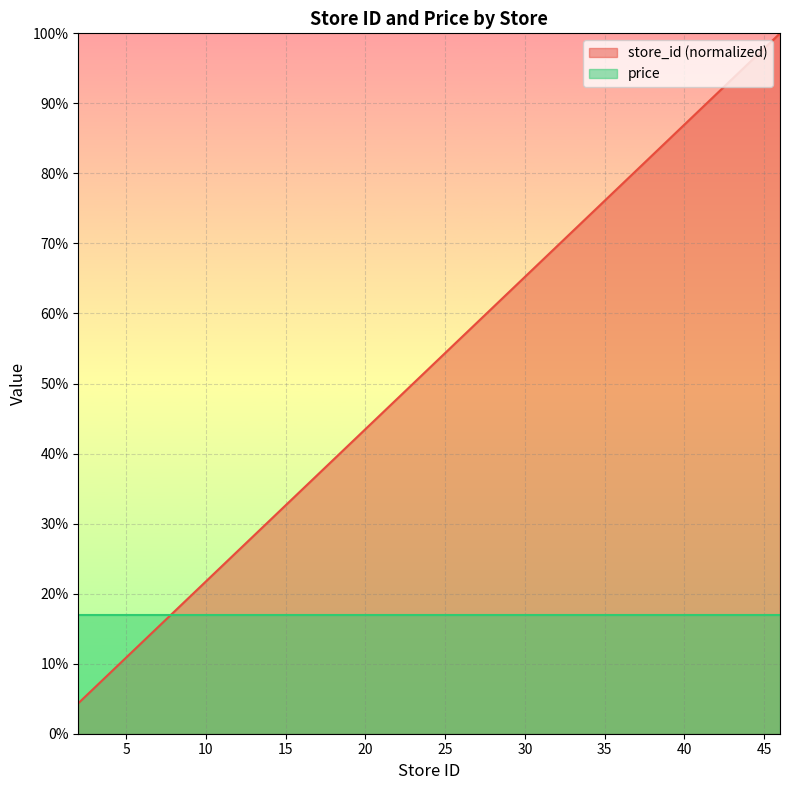

Rank the series by their average value, from highest to lowest.

store_id (normalized), price